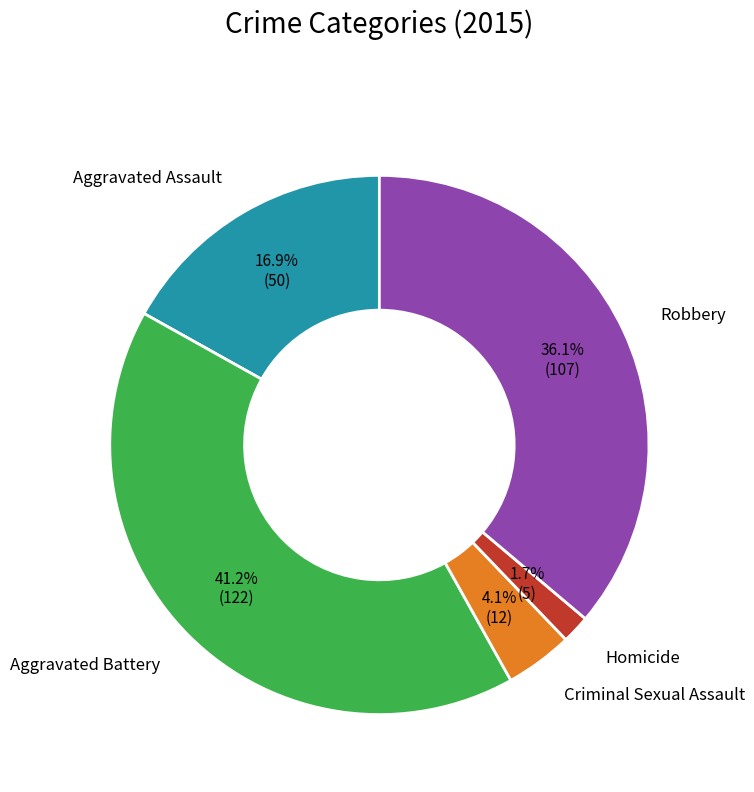

Is there a majority slice in this chart?

No